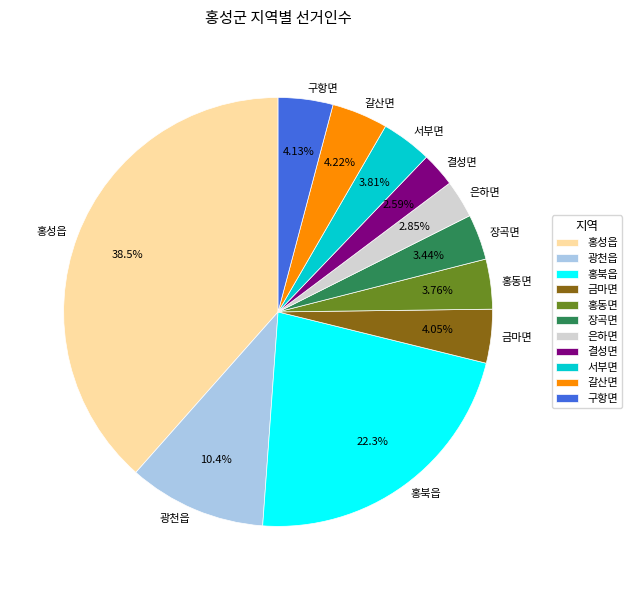

The 장곡면 slice represents 18% of the pie. True or false?

False